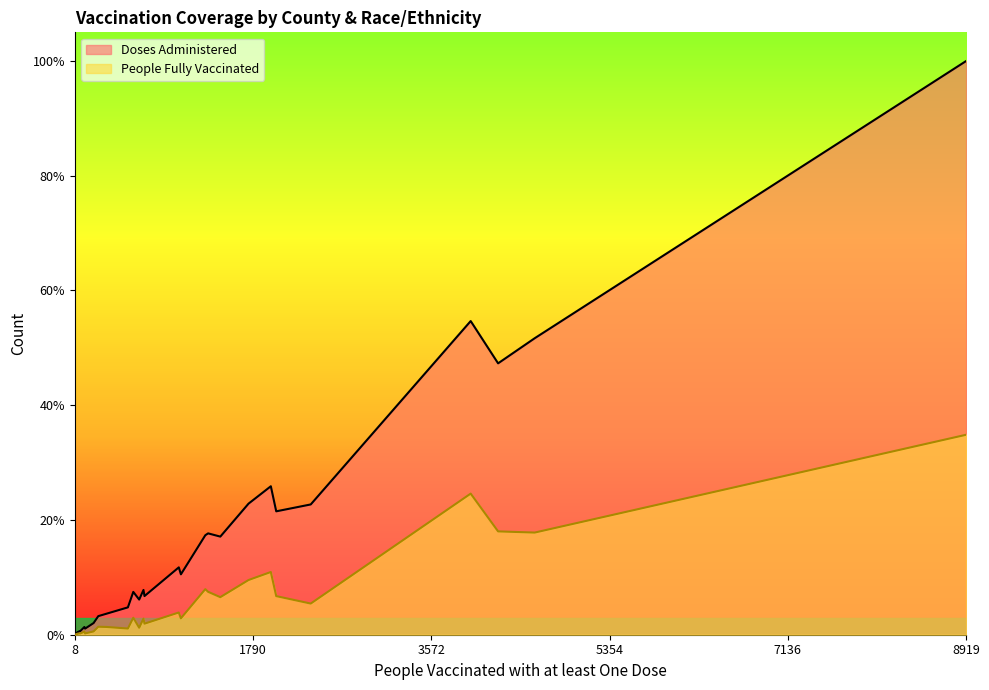

What is the sum of all Doses Administered values?

61256